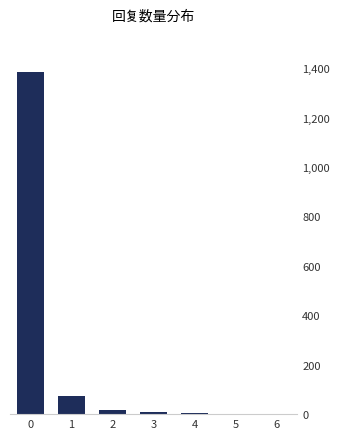

Reading left to right, transcribe all the data shown in this chart.

1384	72	18	8	4	1	1